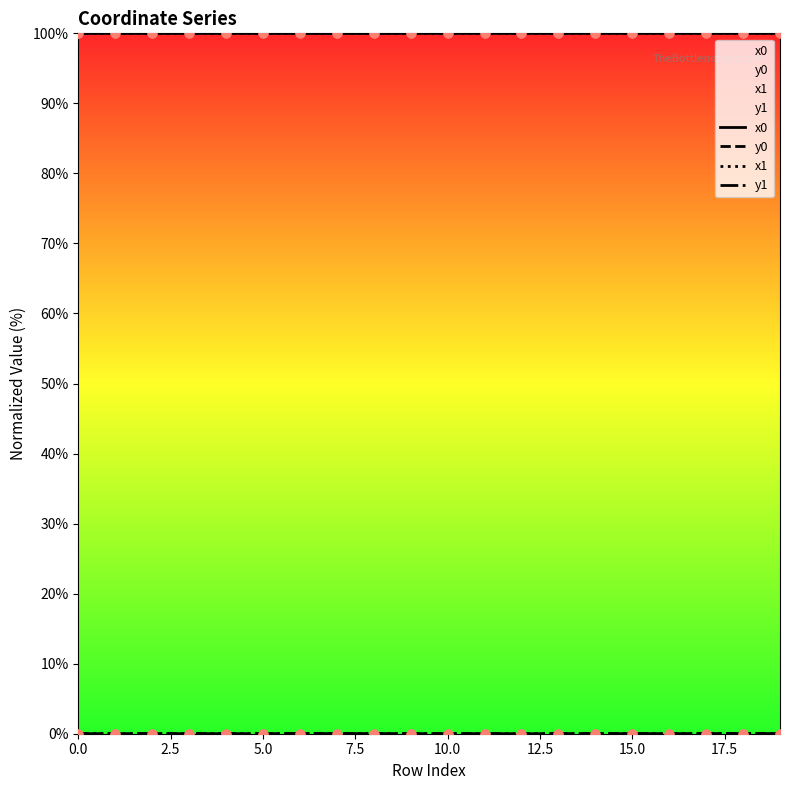

At how many categories does at least one series exceed 40?

20